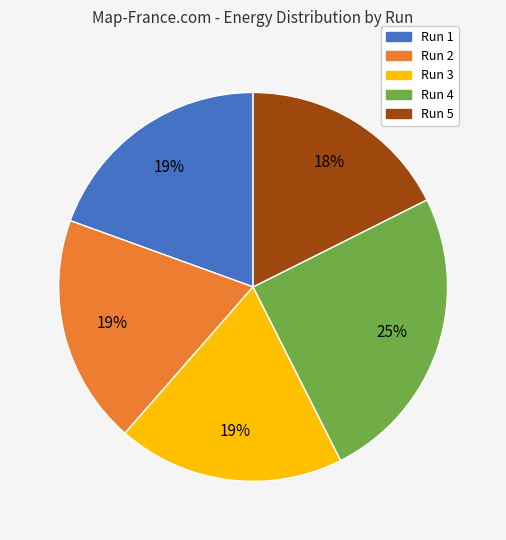

To the nearest percent, what portion does Run 3 represent?

19%